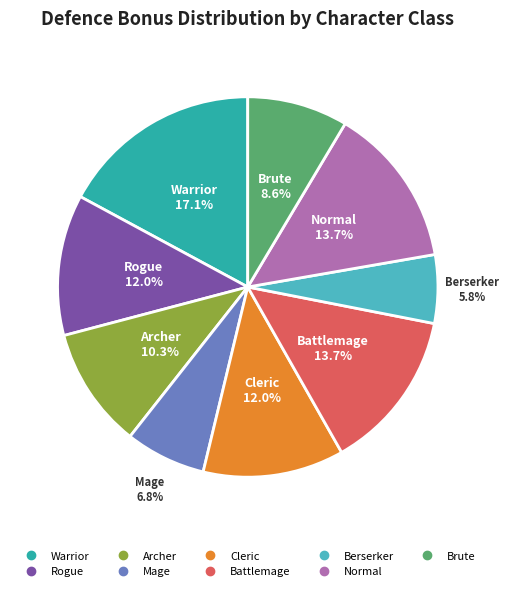

Does any single category account for the majority?

No